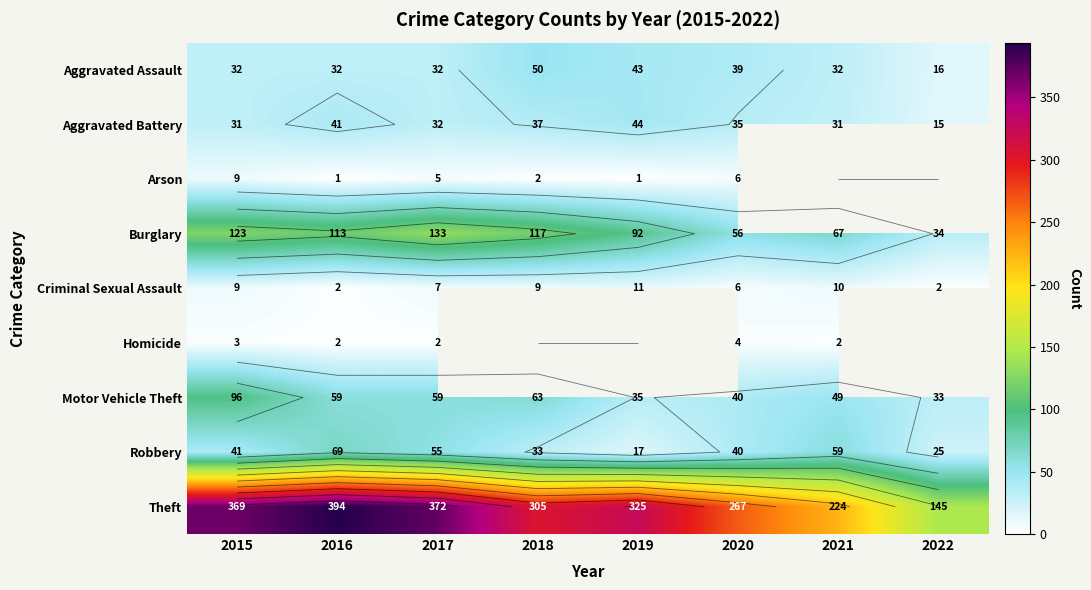

Which category has the highest value in the Arson series?

2015